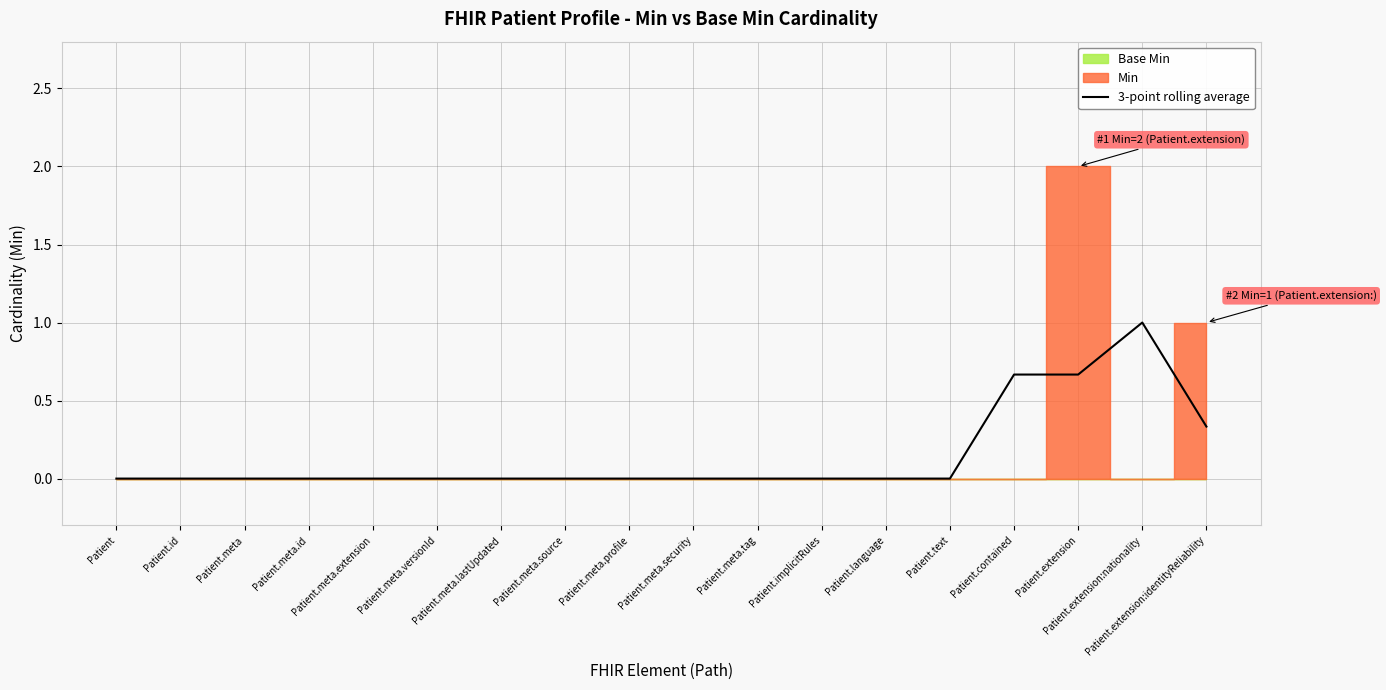

Does the chart have visible grid lines?

Yes